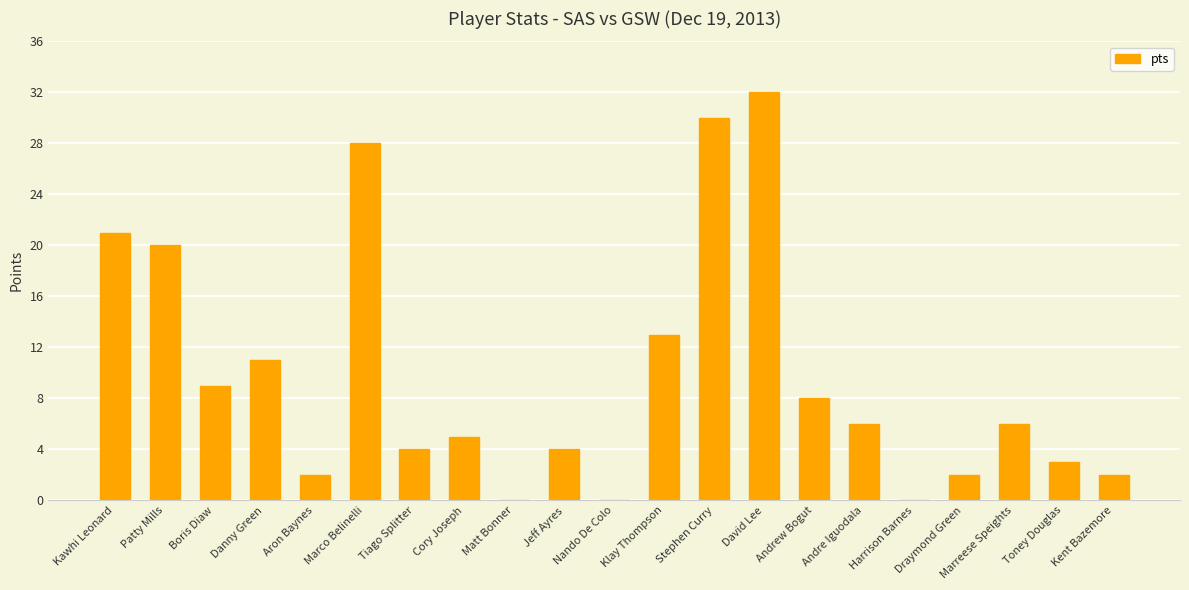

What is the sum of all values?

206